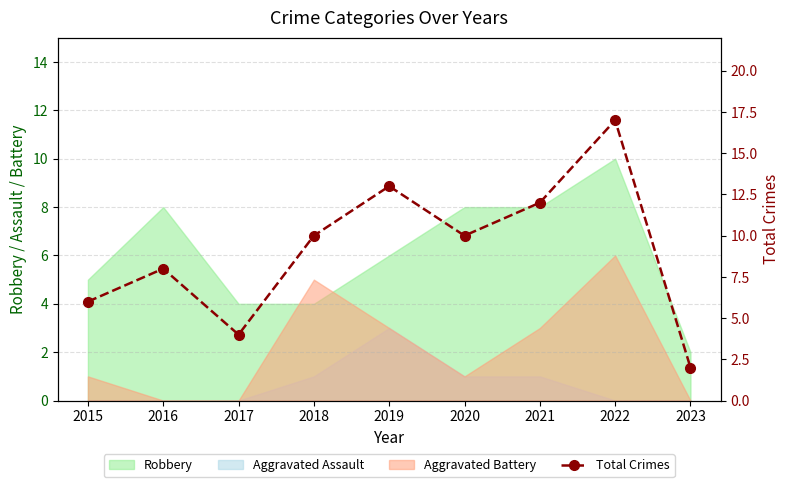

Rank the categories by value from highest to lowest.

2022, 2019, 2021, 2018, 2020, 2016, 2015, 2017, 2023